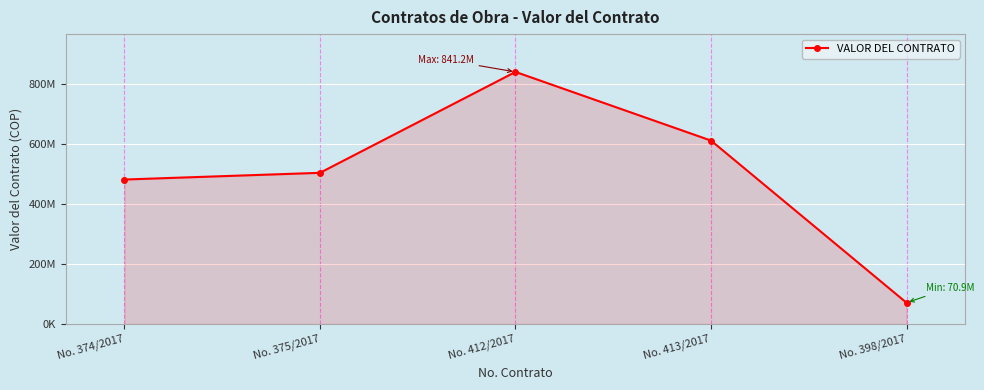

Reading right to left, extract all data points from this chart.

70895859.0	612022385.0	841192774.0	504456528.0	482066333.5